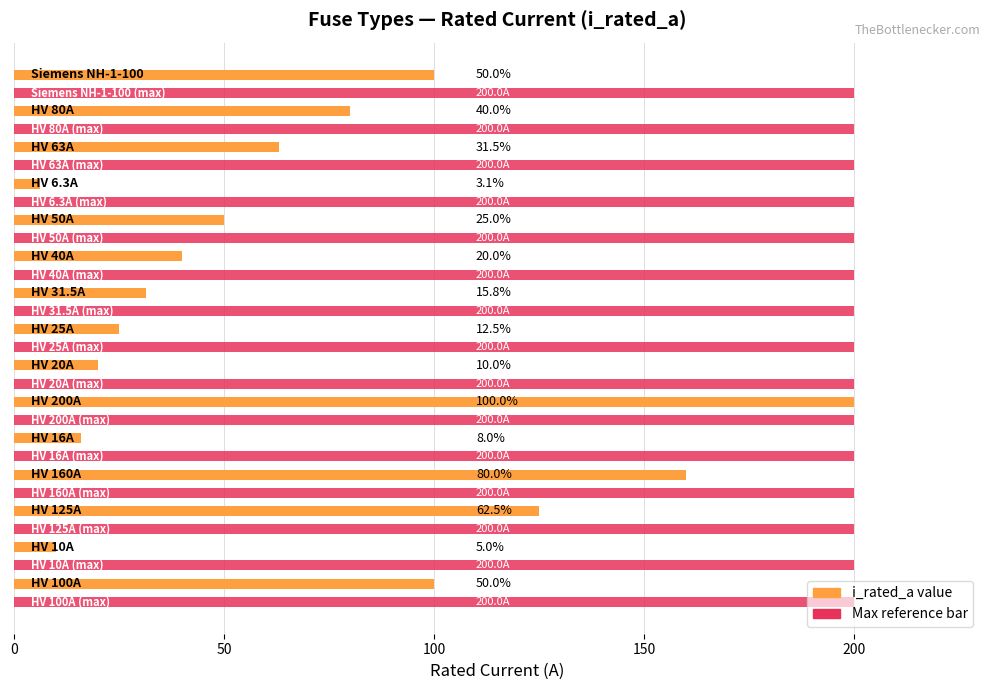

What is the greatest value displayed?

200.0